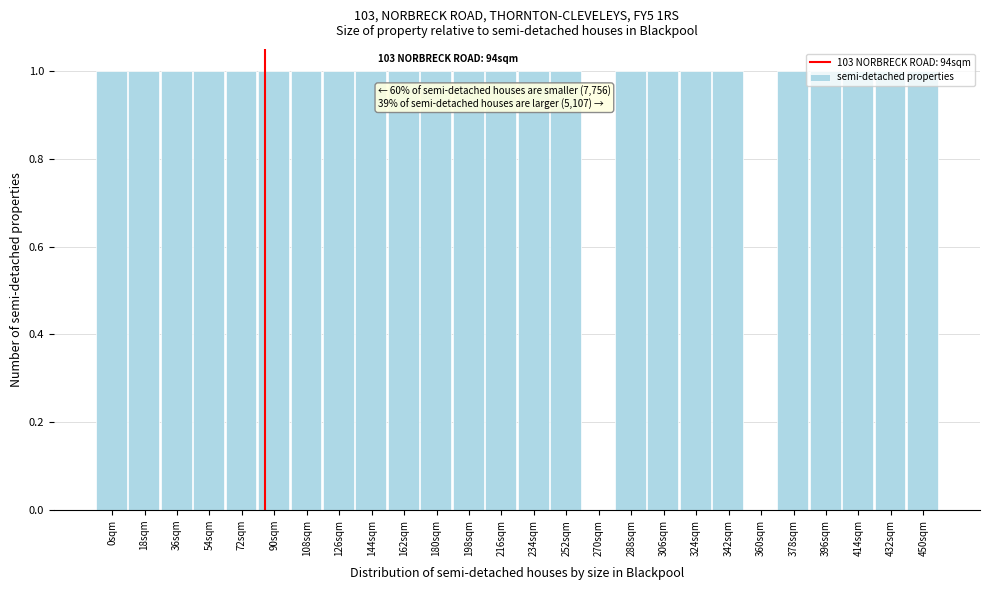

The value at 90sqm is 2. True or false?

False